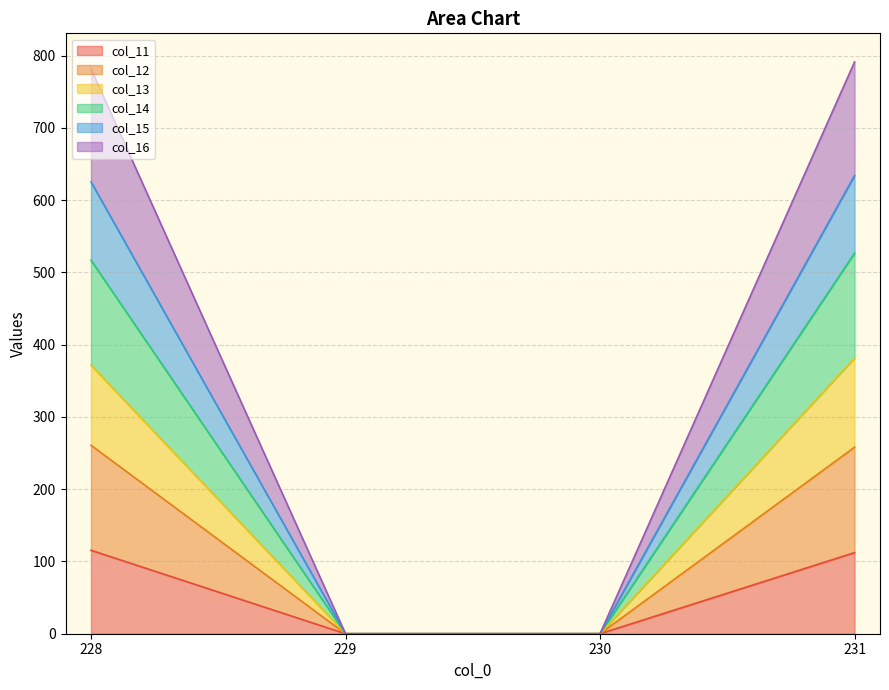

What is the total value across all series at 228?

781.8